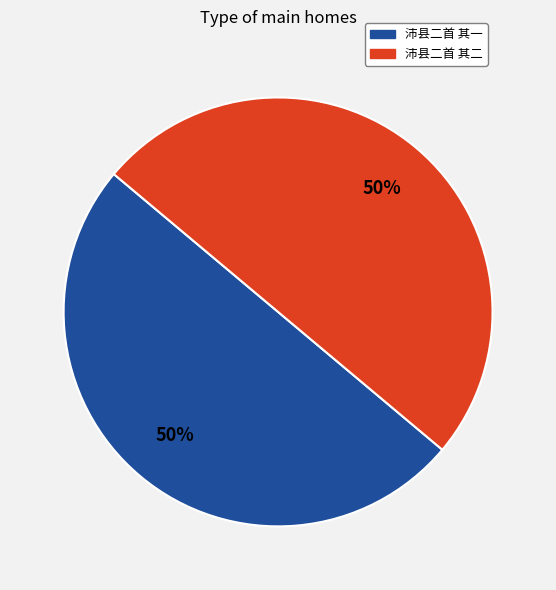

To the nearest percent, what is the combined percentage of 沛县二首 其一 and 沛县二首 其二?

100%